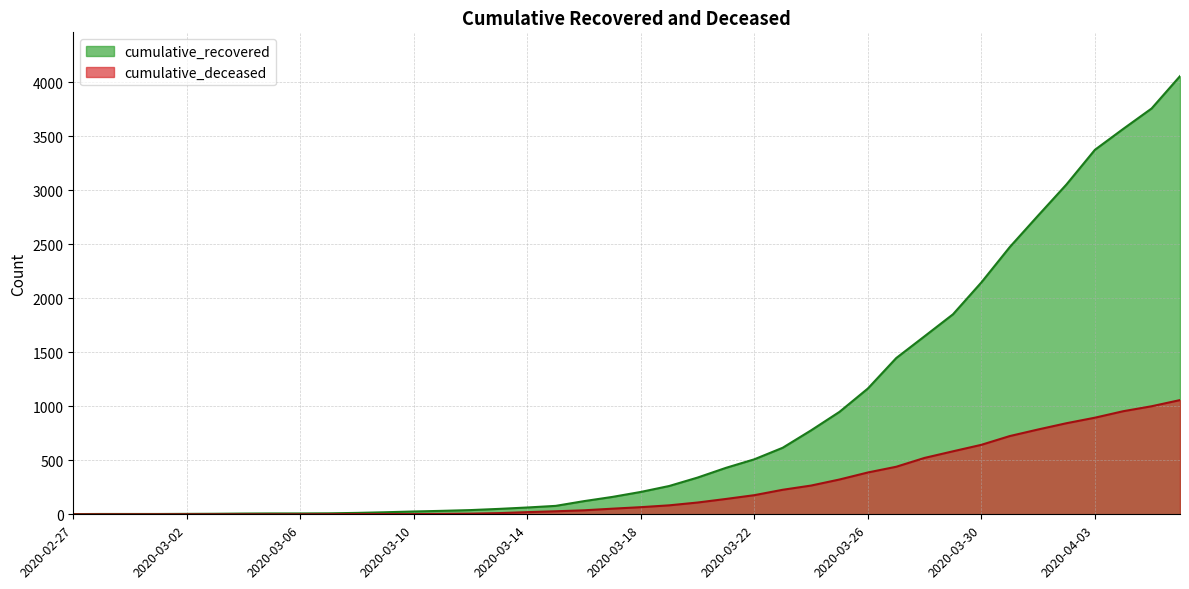

Which category has the highest value across all series?

2020-04-06